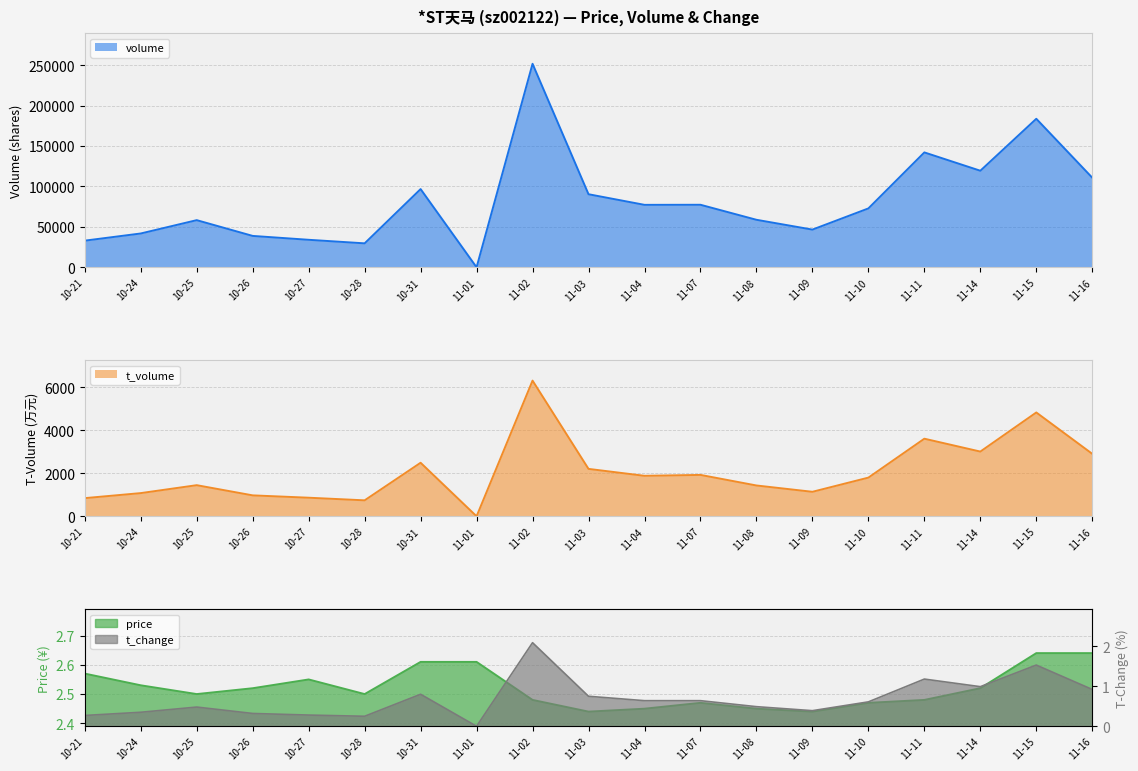

In t_volume, how many points are higher than both neighbors (excluding endpoints)?

6